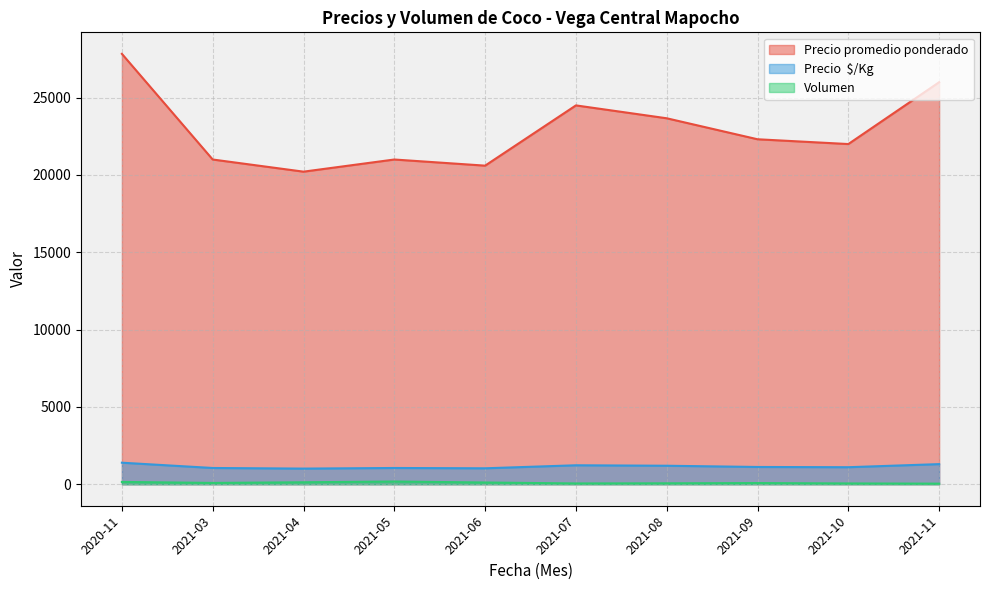

True or false: Precio promedio ponderado and Volumen cross at least once.

False